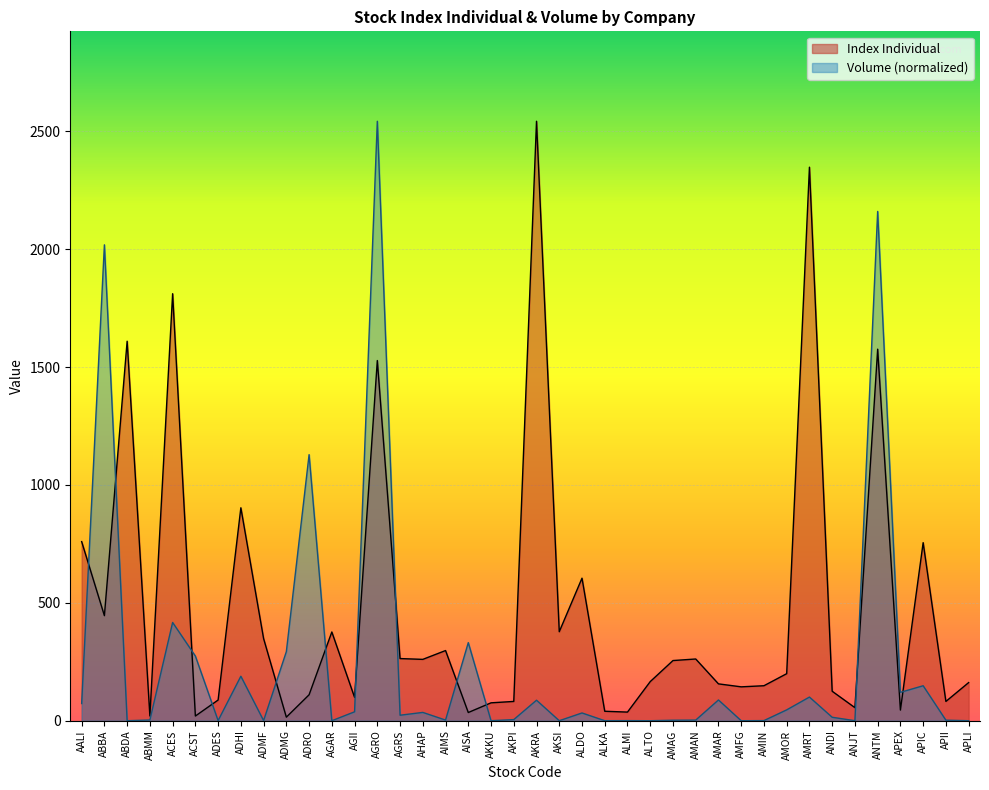

Rank the categories by Volume value from highest to lowest.

AGRO, ANTM, ABBA, ADRO, ACES, AISA, ADMG, ACST, ADHI, APIC, APEX, AMRT, AMAR, AKRA, AALI, AMOR, AGII, AHAP, ALDO, AGRS, ANDI, AKPI, ABMM, AIMS, AMAN, APII, AMAG, ADES, ADMF, AMIN, ALMI, ALKA, ANJT, AKKU, AKSI, APLI, AGAR, ALTO, ABDA, AMFG